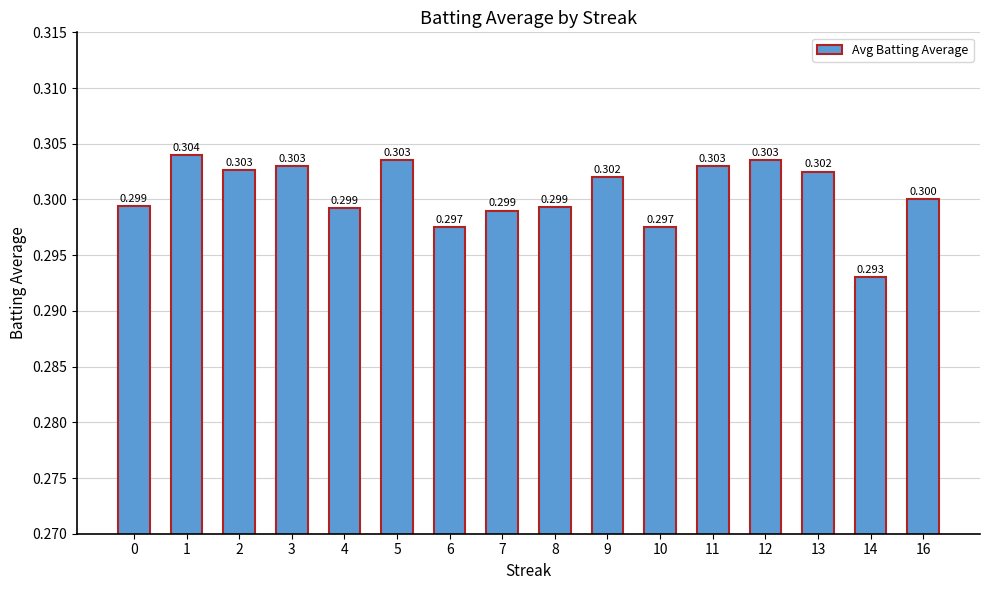

List the labels in order of value, smallest first.

14, 6, 10, 7, 4, 8, 0, 16, 9, 13, 2, 3, 11, 5, 12, 1